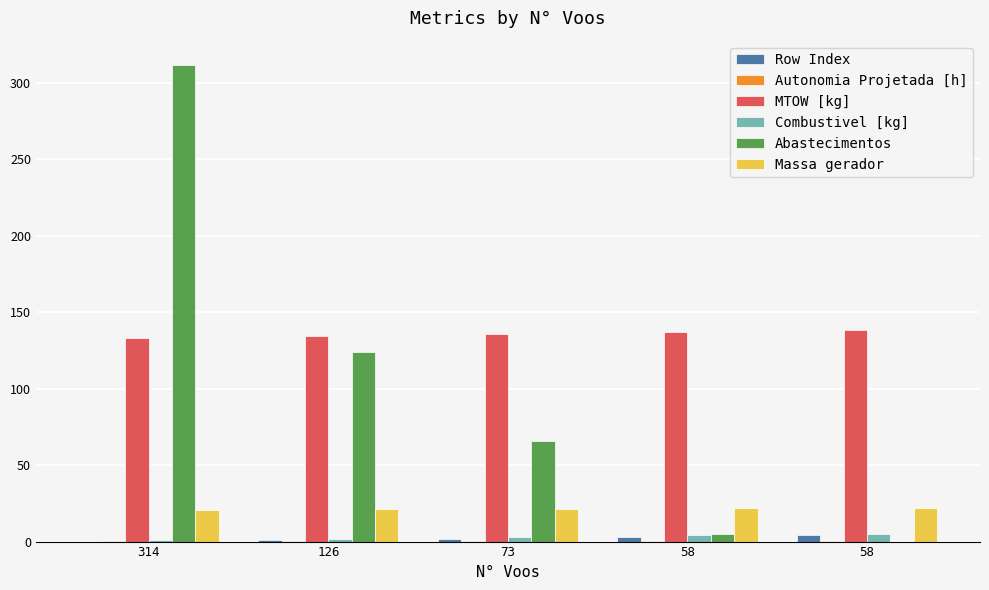

Reading right to left, list all the values displayed in this chart.

Row Index: 58=4.0	58=3.0	73=2.0	126=1.0	314=0.0
Autonomia Projetada [h]: 58=0.6	58=0.5	73=0.4	126=0.3	314=0.1
MTOW [kg]: 58=138.6	58=137.2	73=135.9	126=134.6	314=133.2
Combustivel [kg]: 58=5.0	58=4.0	73=3.0	126=2.0	314=1.0
Abastecimentos: 58=0.0	58=5.0	73=66.0	126=124.0	314=312.0
Massa gerador: 58=22.1	58=21.8	73=21.4	126=21.1	314=20.8